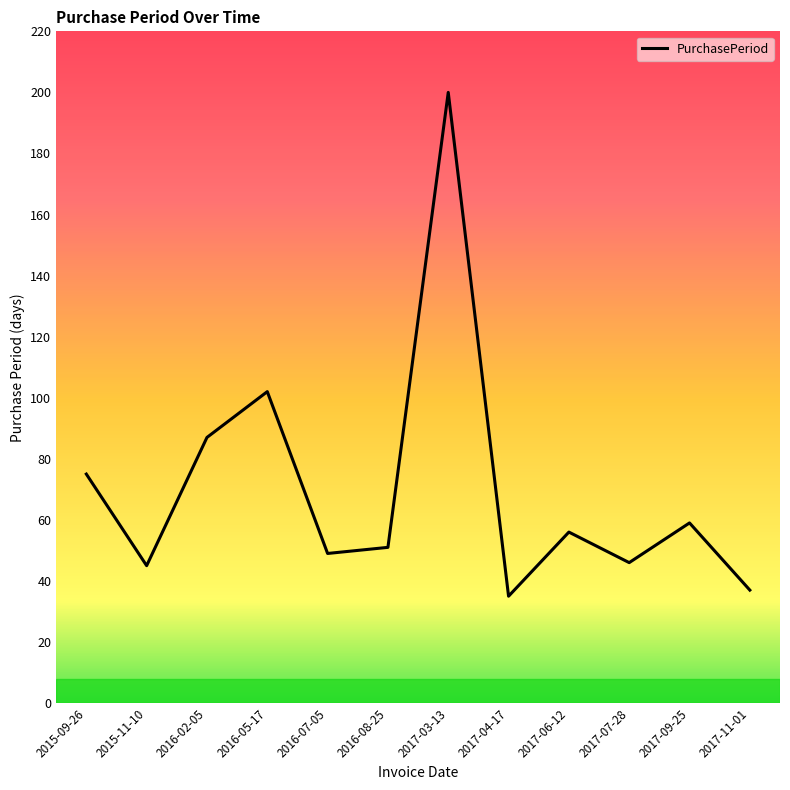

The value at 2017-04-17 is 12. True or false?

False